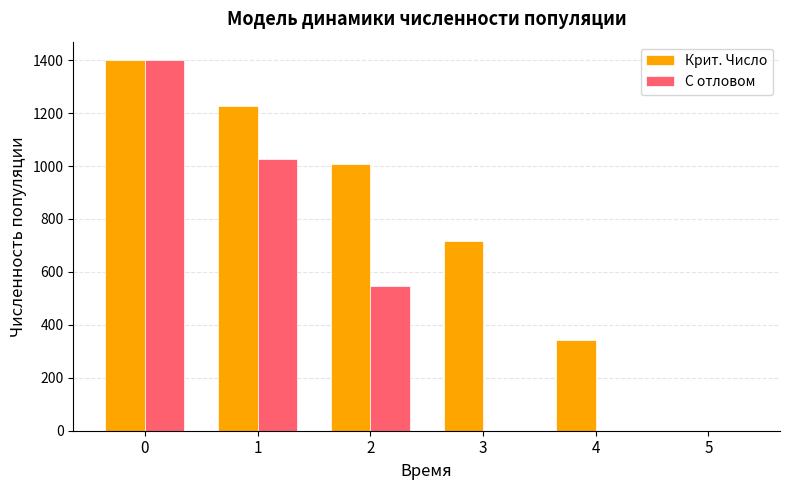

Reading right to left, extract all data points from this chart.

Крит. Число: 5=0.0	4=343.0	3=718.3	2=1006.4	1=1228.4	0=1400.0
С отловом: 5=0.0	4=0.0	3=0.0	2=546.9	1=1028.4	0=1400.0